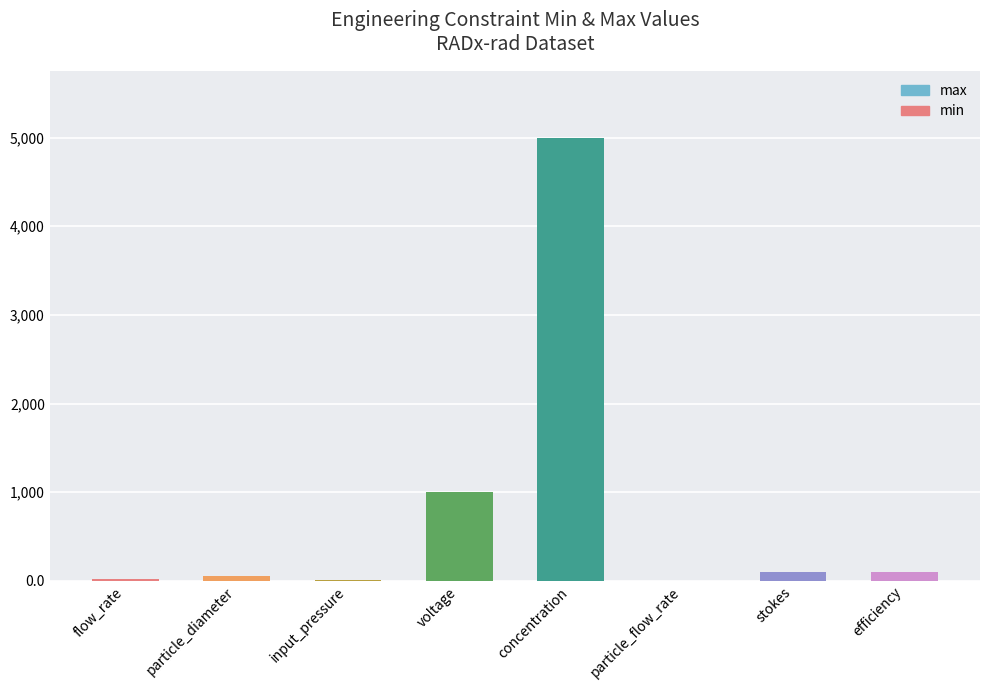

Between input_pressure and concentration, which is larger?

concentration